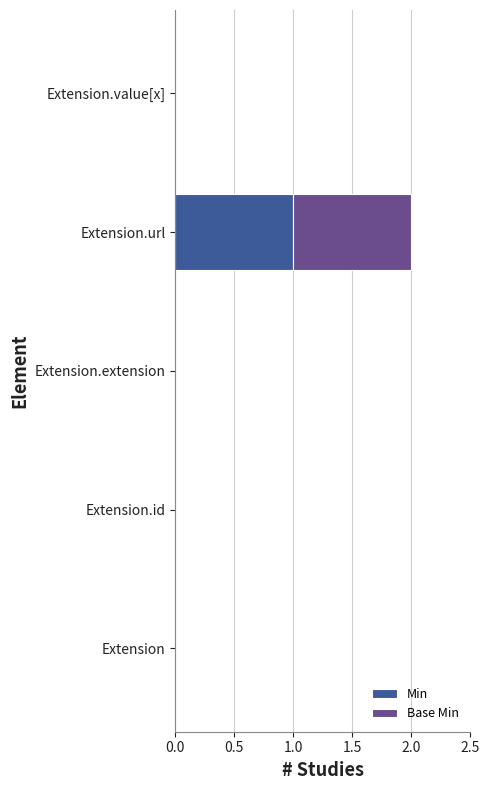

At which category is the sum across all series the highest?

Extension.url